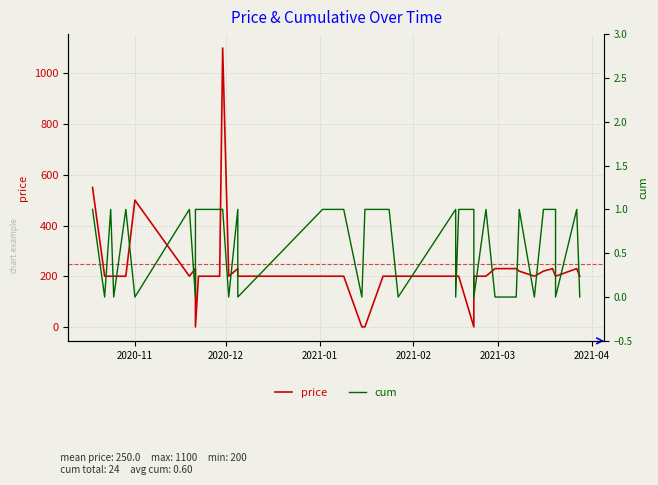

How many data points in cum are less than 1?

16